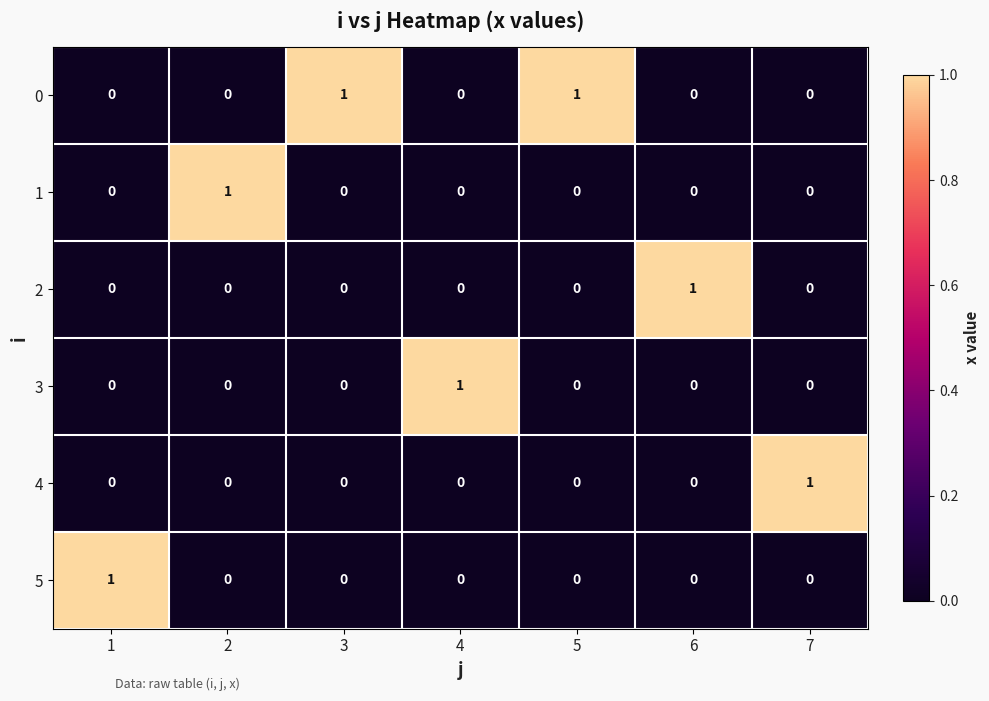

The value of 0 at 4 is 0. True or false?

True